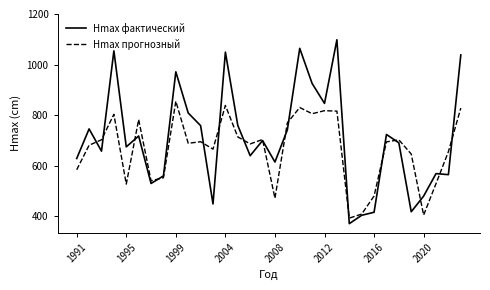

Which series ends up on top after the final intersection of Hmax фактический and Hmax прогнозный?

Hmax фактический